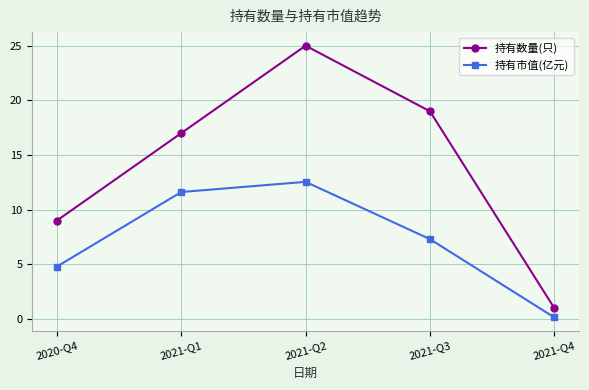

Rank the categories by 持有市值(亿元) value from lowest to highest.

2021-Q4, 2020-Q4, 2021-Q3, 2021-Q1, 2021-Q2